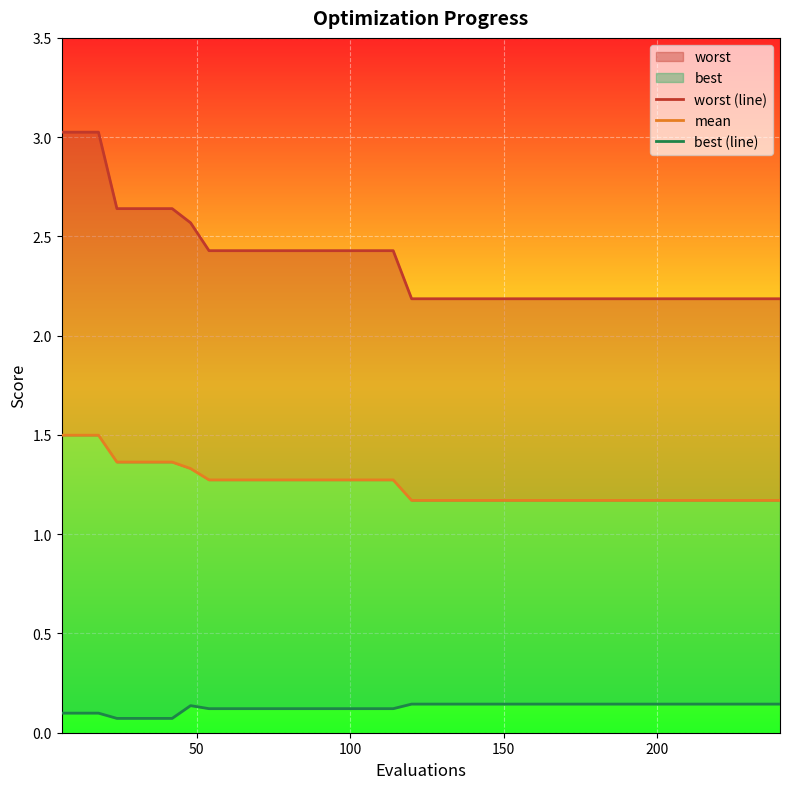

The value of mean at 100 is 2.1. True or false?

False